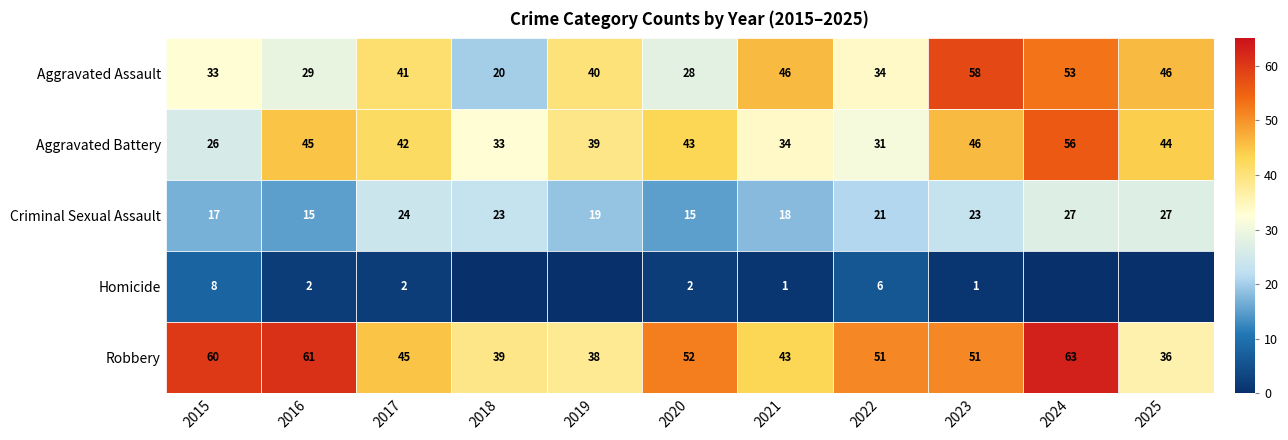

At how many categories does at least one series exceed 61?

1